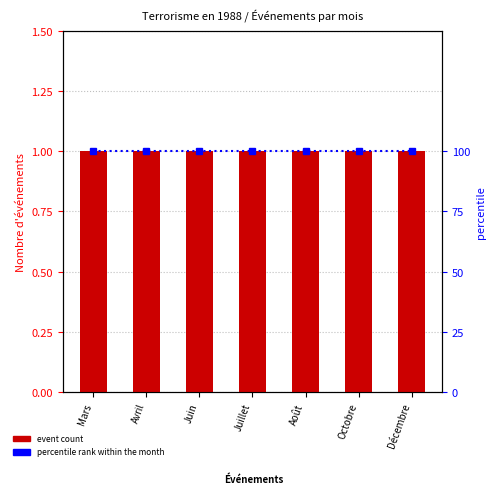

Reading left to right, extract all data points from this chart.

event count: 1	1	1	1	1	1	1
percentile rank within the month: 100	100	100	100	100	100	100